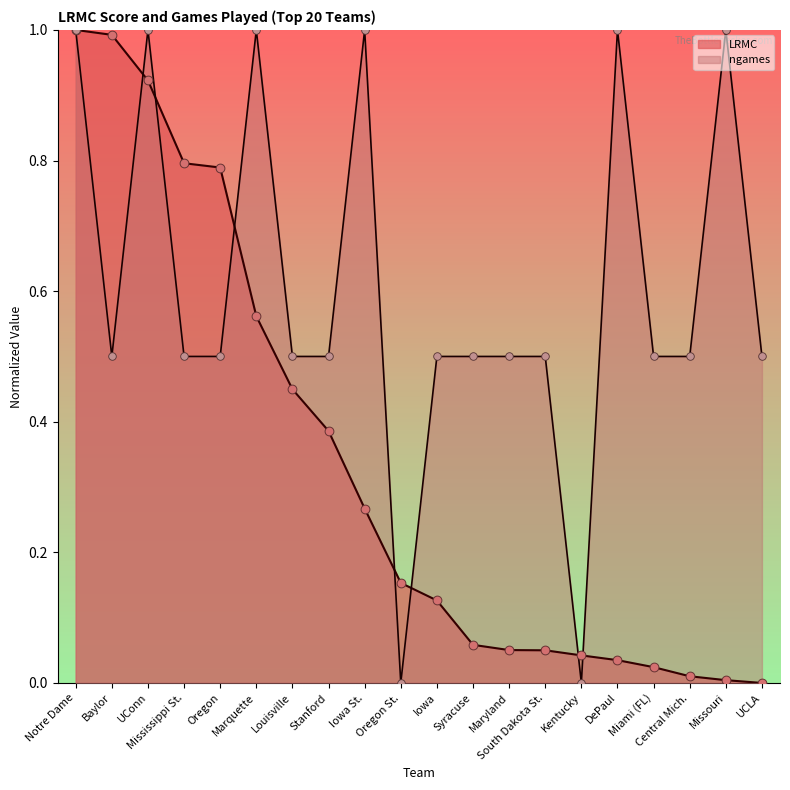

Which series has the widest spread of Y values?

LRMC